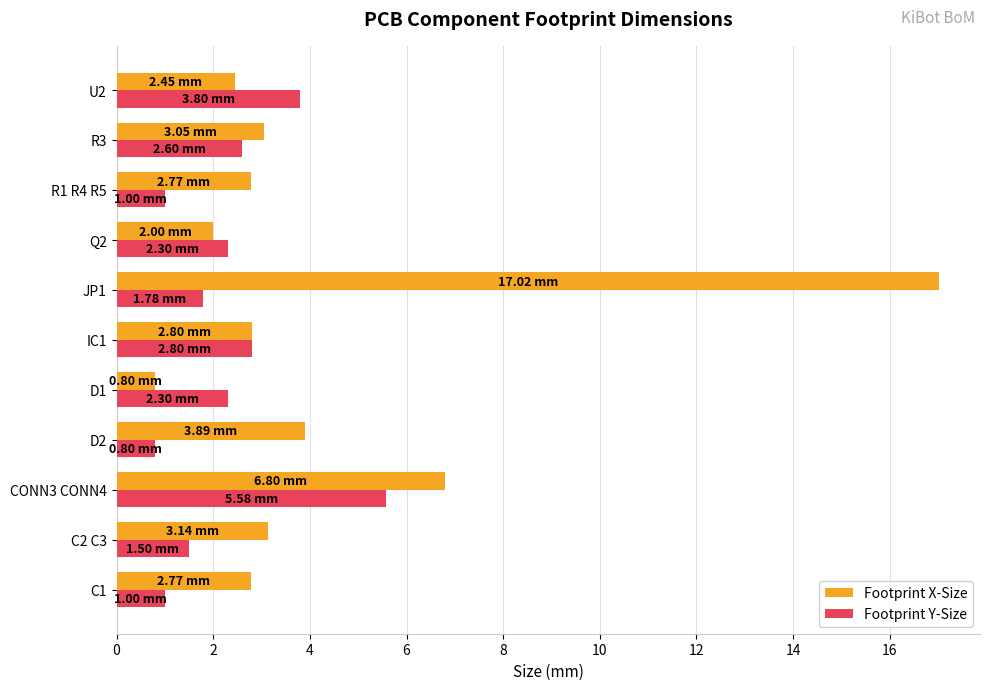

Which series has the widest spread of values?

Footprint X-Size